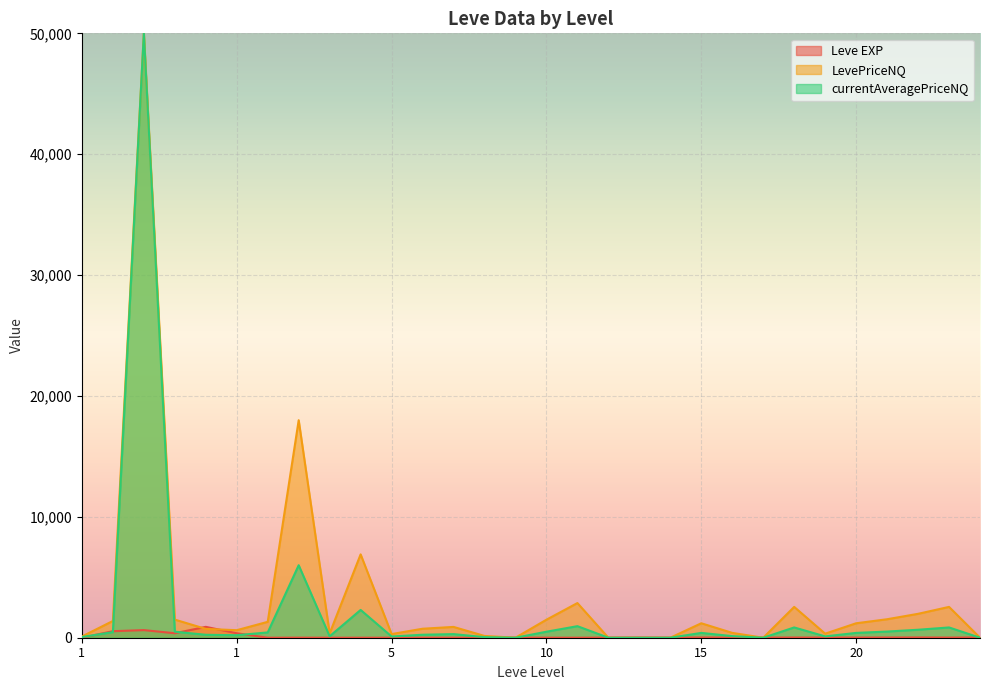

After their last crossing, which series has the higher values: Leve EXP or LevePriceNQ?

Leve EXP